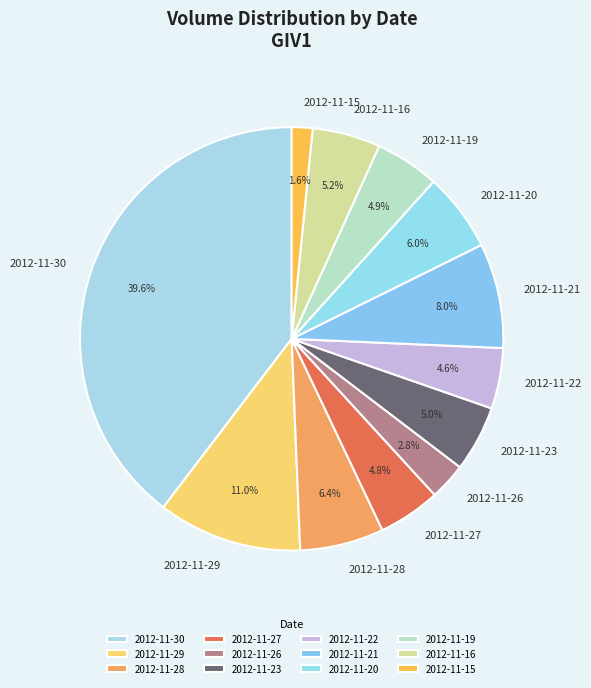

What is the ratio of the value at 2012-11-28 to the value at 2012-11-15?

4.0